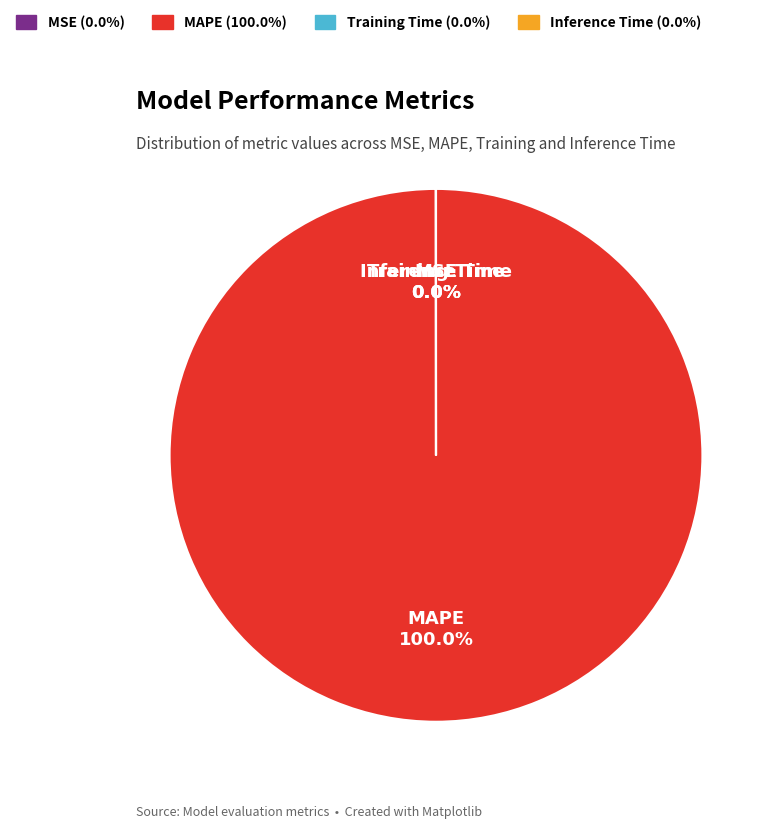

How many segments does this pie chart have?

4